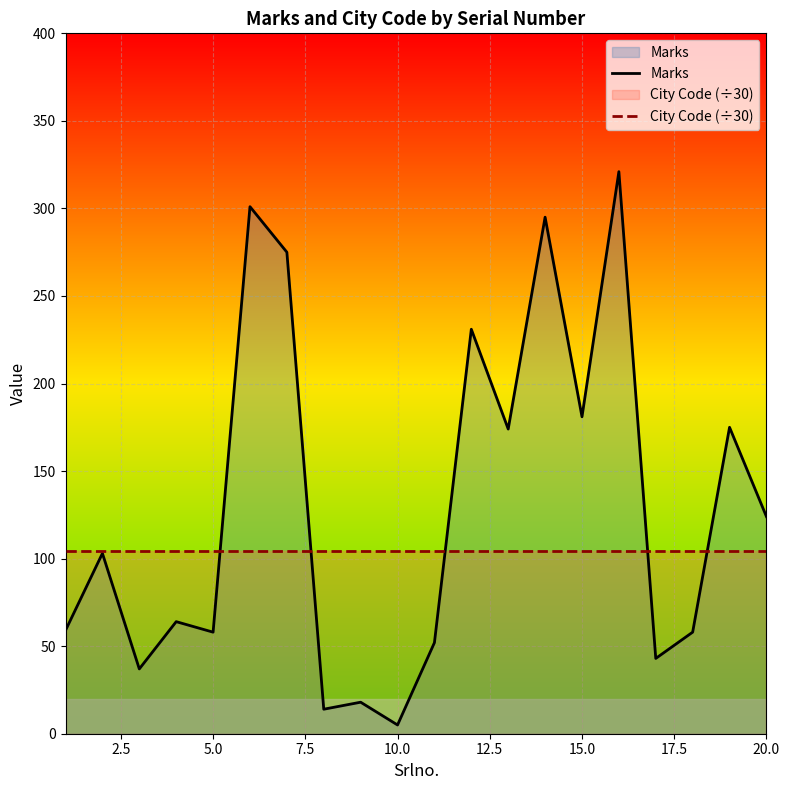

At 5.0, list the series in order from largest to smallest.

City Code (÷30), Marks